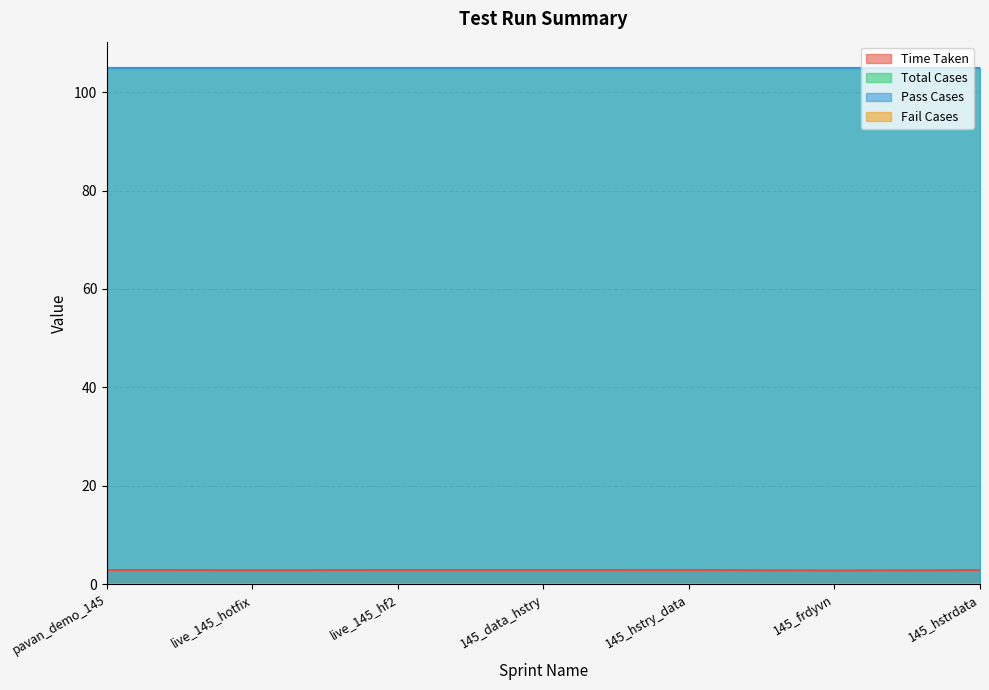

Rank the series by their maximum value, from lowest to highest.

Fail Cases, Time Taken, Total Cases, Pass Cases